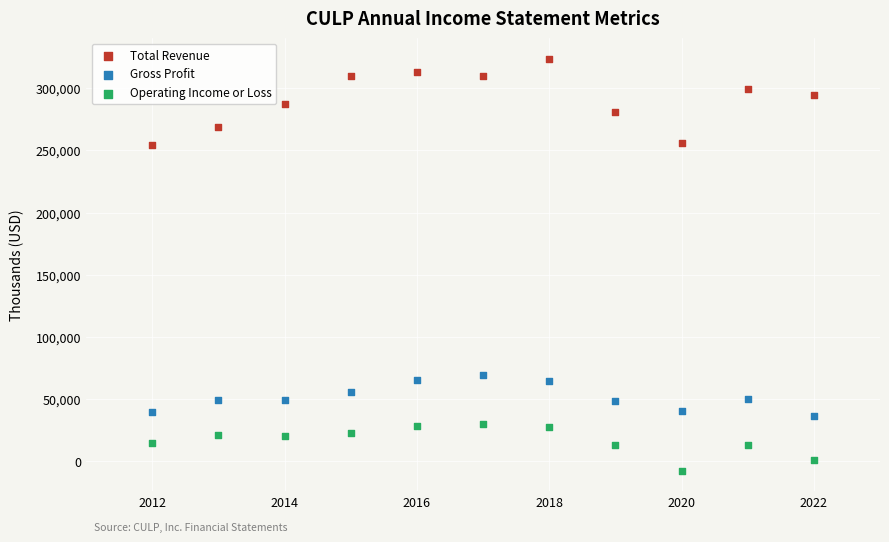

Which series has the largest Y range (max minus min)?

Total Revenue